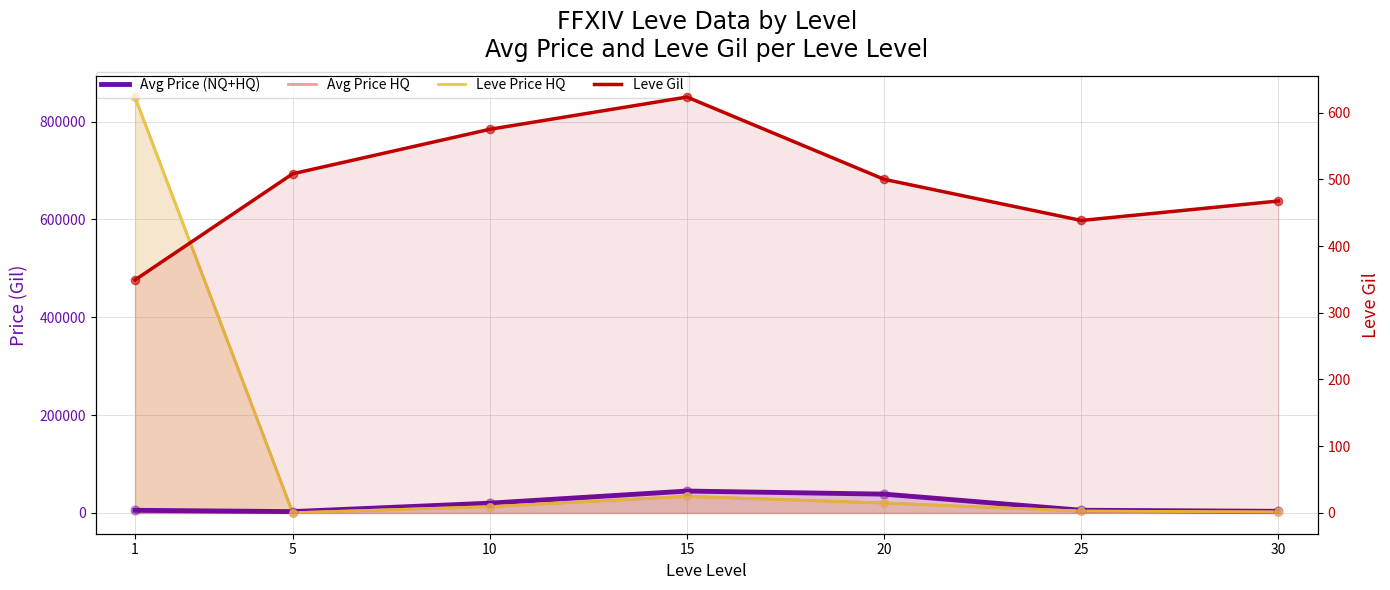

Is the value of Leve Price HQ at 20 greater than the value of Leve Gil at 25?

Yes